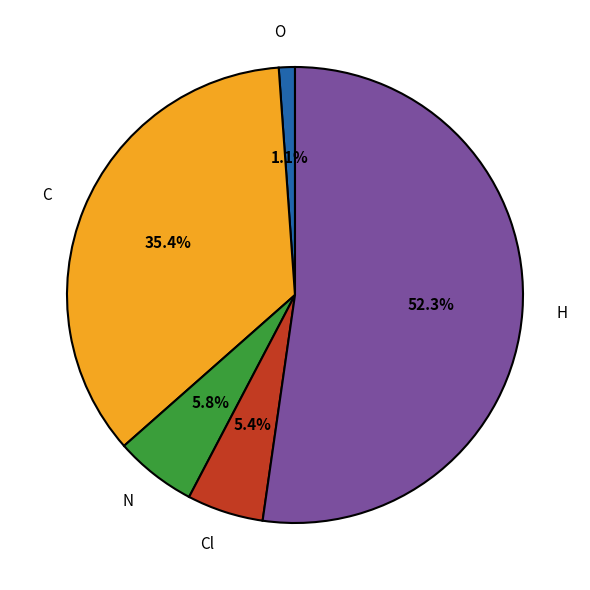

How many slices are in this pie chart?

5